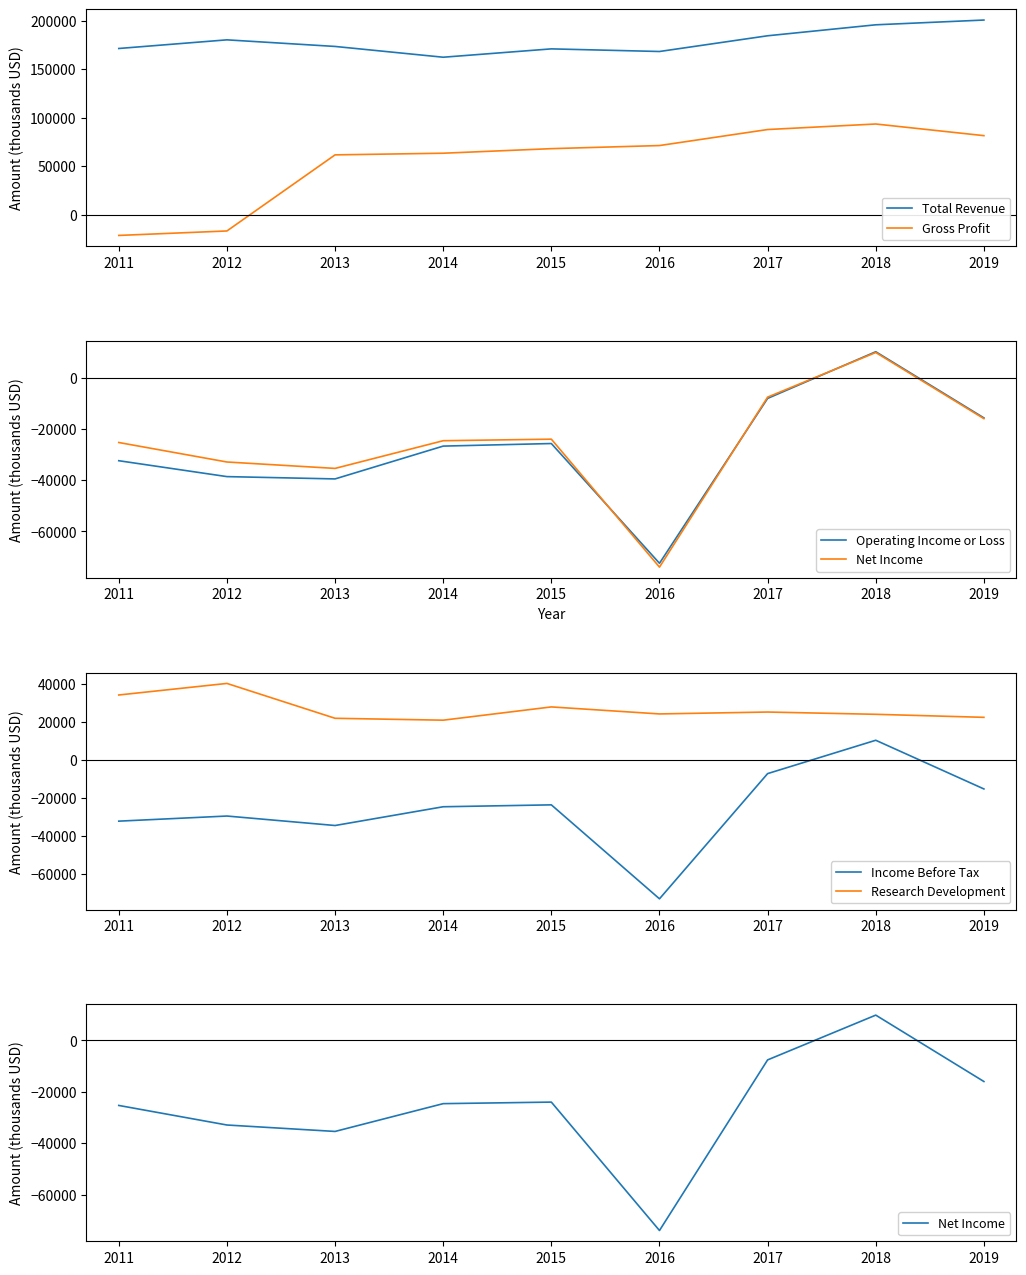

What is the spread (max minus min) of values at 2015?

196600